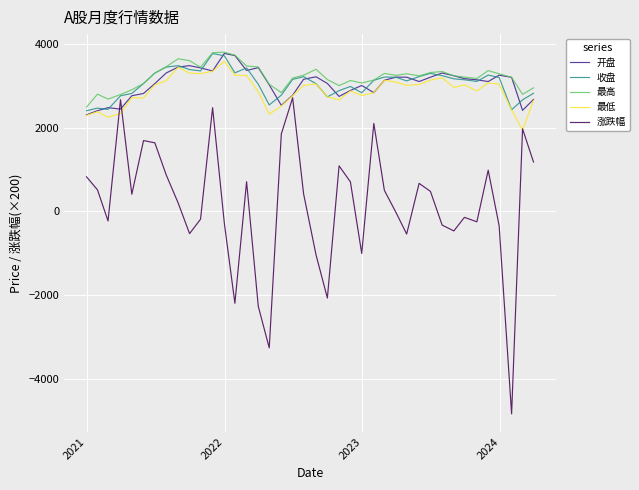

What is the minimum value shown in the chart?

-4838.0